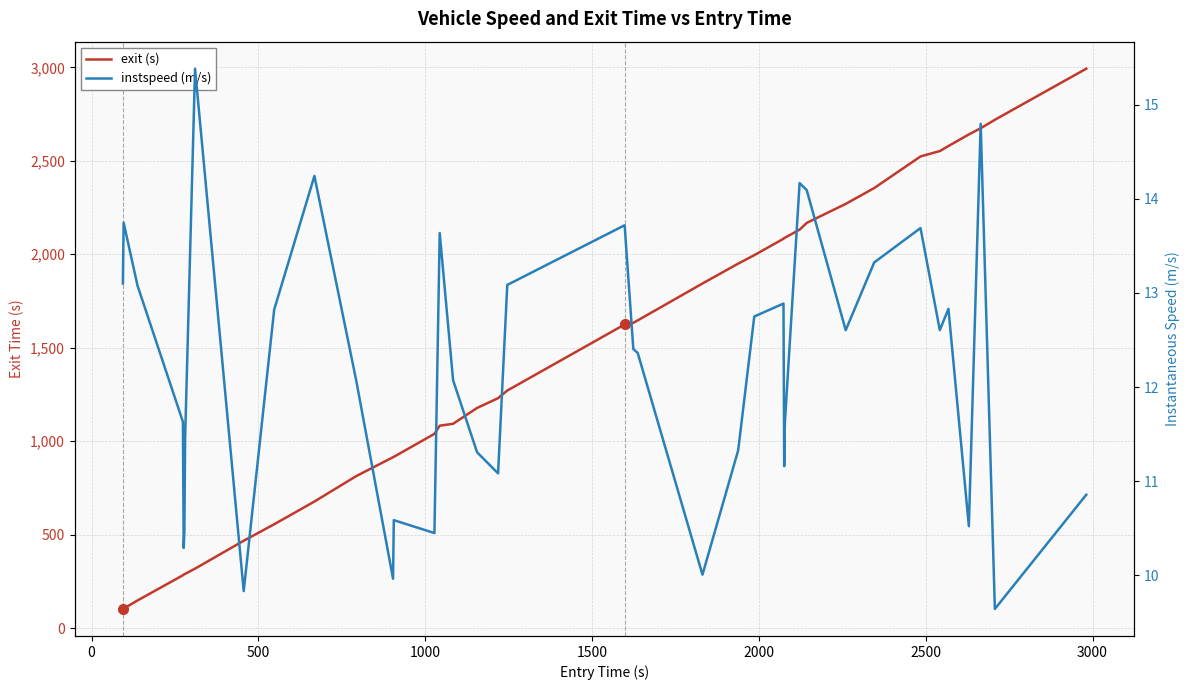

True or false: exit (s) and instspeed (m/s) cross at least once.

False